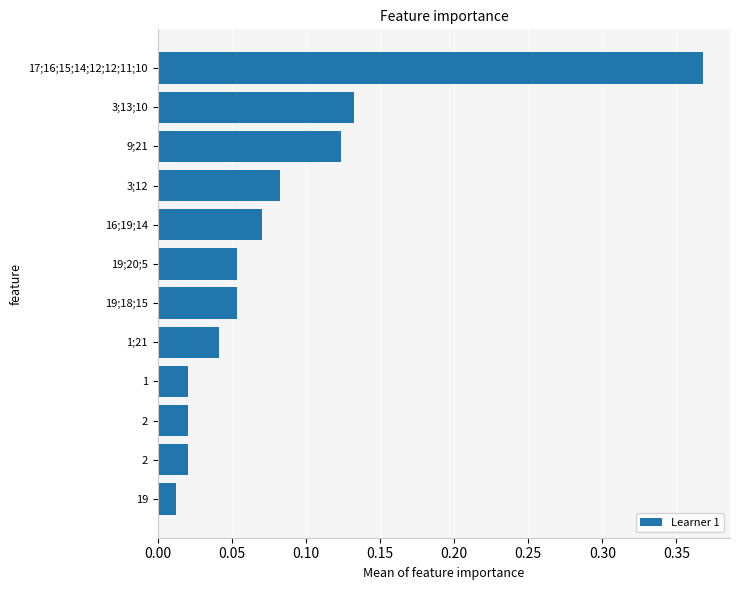

What is the difference between the second highest and second lowest values?

0.1